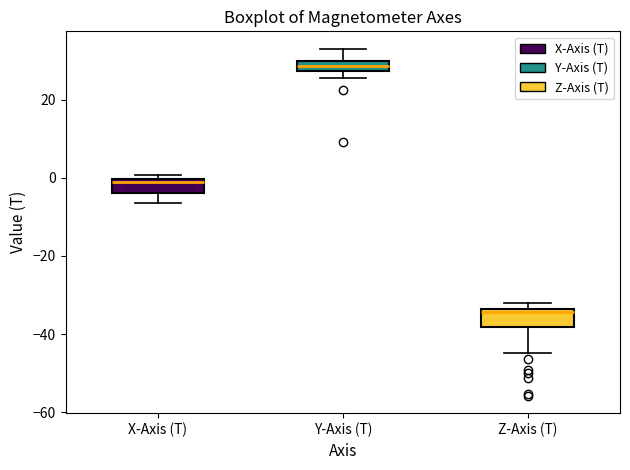

Which box's median line is the highest?

Y-Axis (T)